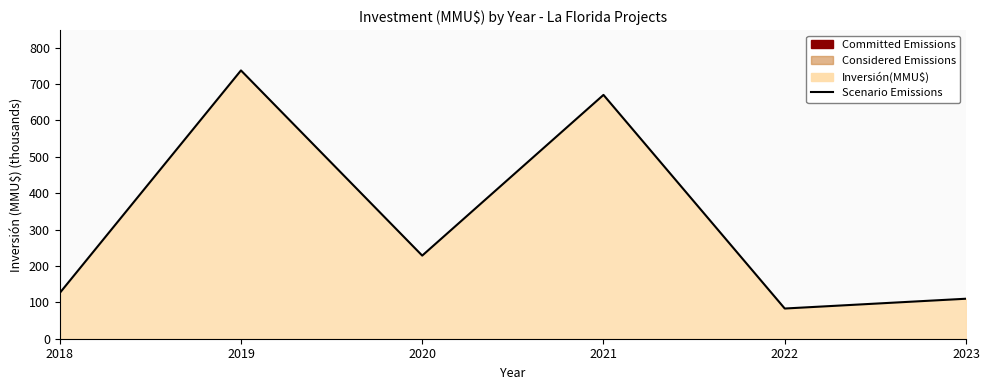

What is the sum of all values?

1954.2